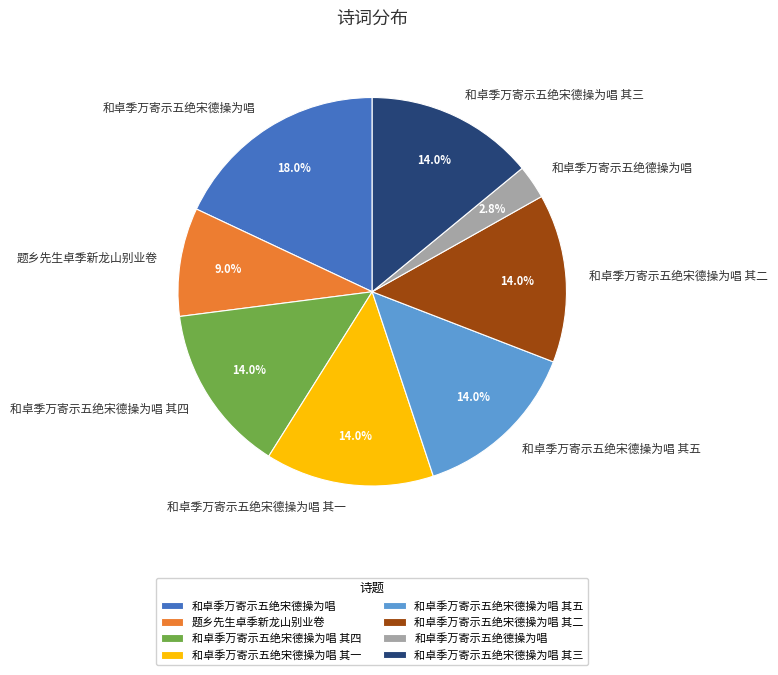

Is the sum of 题乡先生卓季新龙山别业卷 and 和卓季万寄示五绝宋德操为唱 其五 greater than half?

No